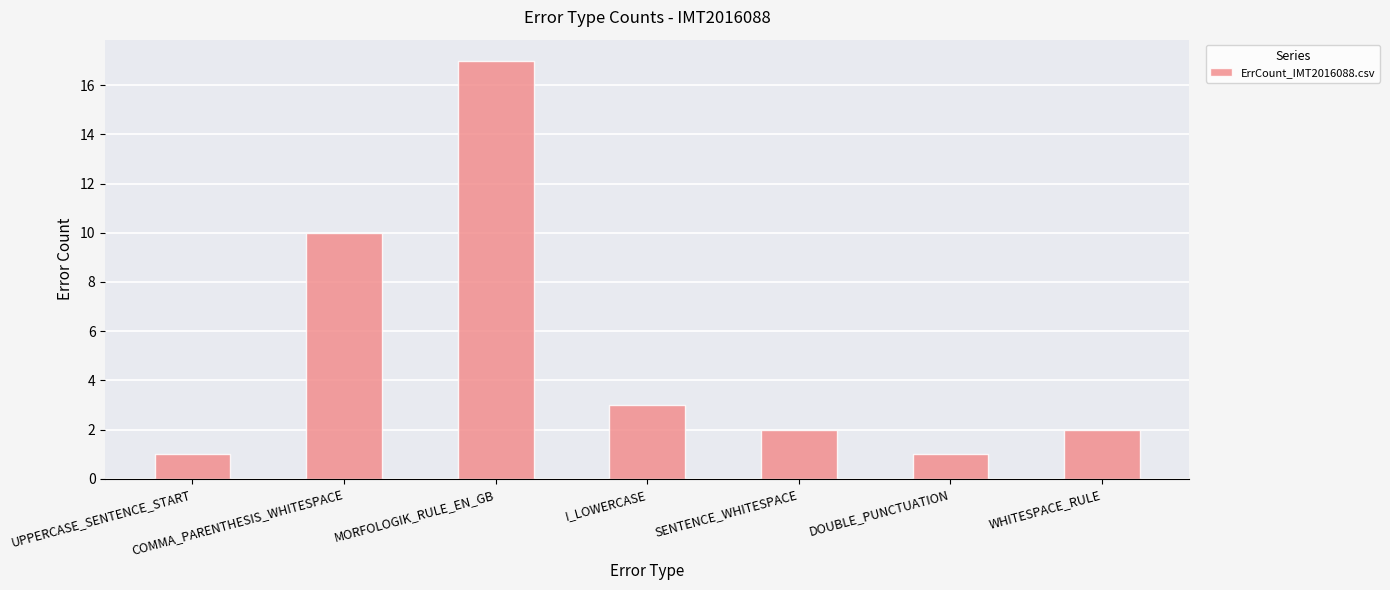

Reading left to right, what are all the values shown in this chart?

UPPERCASE_SENTENCE_START=1	COMMA_PARENTHESIS_WHITESPACE=10	MORFOLOGIK_RULE_EN_GB=17	I_LOWERCASE=3	SENTENCE_WHITESPACE=2	DOUBLE_PUNCTUATION=1	WHITESPACE_RULE=2